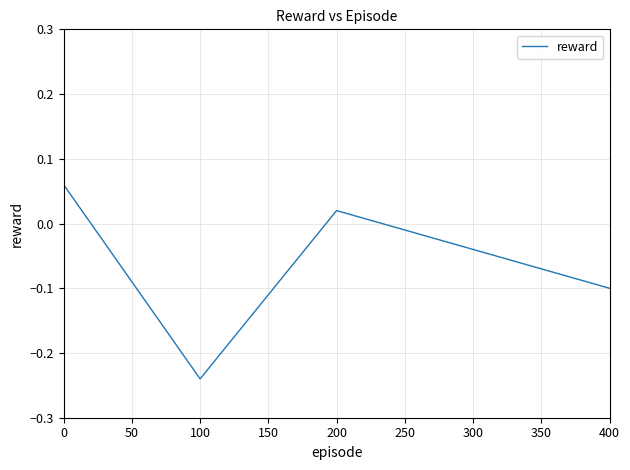

The chart shows a value of 0.0 at 0. True or false?

False